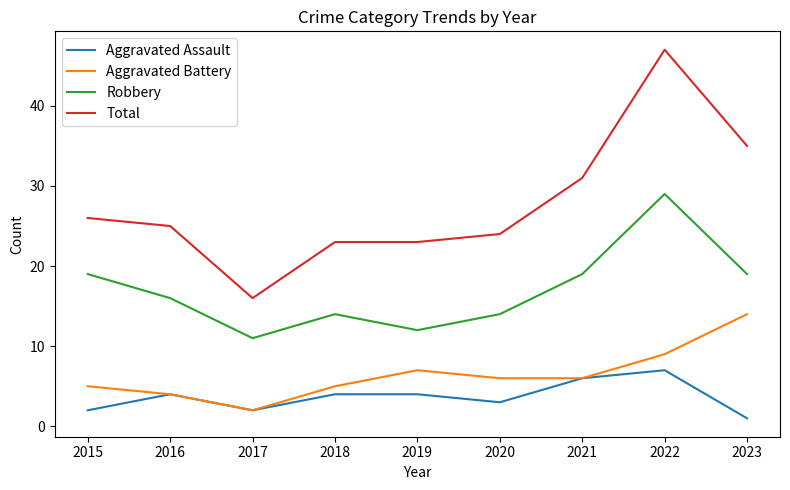

Which series has the largest total across all categories?

Total